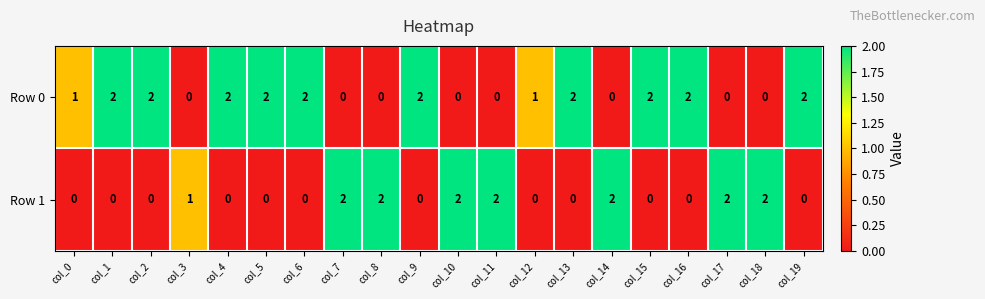

Which series has the largest total across all categories?

Row 0